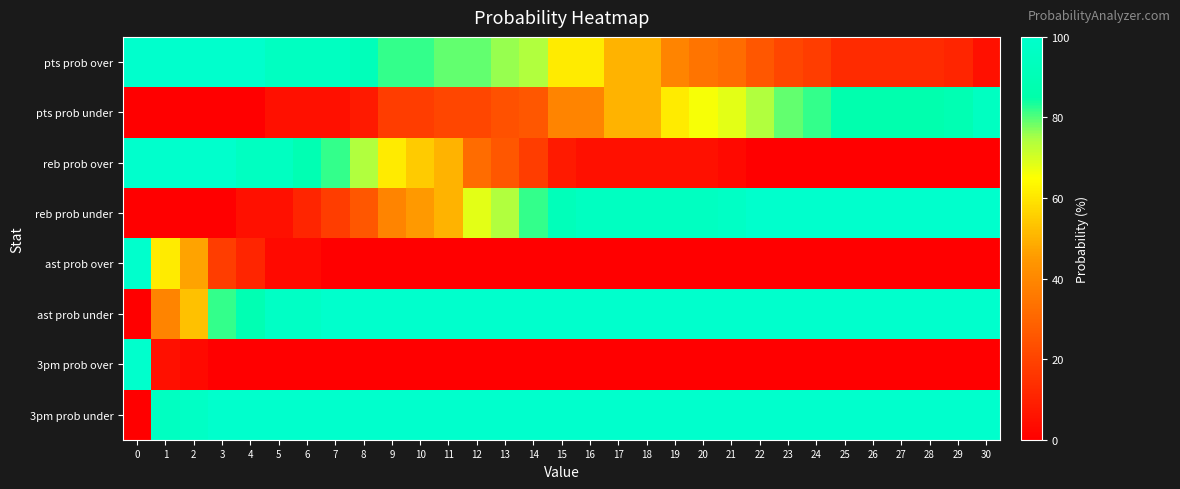

Reading left to right, what are all the values shown in this chart?

pts prob over: 0=100	1=100	2=100	3=100	4=100	5=95	6=95	7=95	8=92	9=82	10=82	11=79	12=79	13=76	14=74	15=61	16=61	17=50	18=50	19=39	20=34	21=32	22=26	23=21	24=18	25=13	26=13	27=13	28=13	29=11	30=5
pts prob under: 0=0	1=0	2=0	3=0	4=0	5=5	6=5	7=5	8=8	9=18	10=18	11=21	12=21	13=24	14=26	15=39	16=39	17=50	18=50	19=61	20=66	21=68	22=74	23=79	24=82	25=87	26=87	27=87	28=87	29=89	30=95
reb prob over: 0=100	1=100	2=100	3=100	4=95	5=95	6=89	7=82	8=74	9=61	10=55	11=50	12=32	13=26	14=18	15=8	16=5	17=5	18=5	19=5	20=5	21=3	22=0	23=0	24=0	25=0	26=0	27=0	28=0	29=0	30=0
reb prob under: 0=0	1=0	2=0	3=0	4=5	5=5	6=11	7=18	8=26	9=39	10=45	11=50	12=68	13=74	14=82	15=92	16=95	17=95	18=95	19=95	20=95	21=97	22=100	23=100	24=100	25=100	26=100	27=100	28=100	29=100	30=100
ast prob over: 0=100	1=61	2=47	3=18	4=11	5=3	6=3	7=0	8=0	9=0	10=0	11=0	12=0	13=0	14=0	15=0	16=0	17=0	18=0	19=0	20=0	21=0	22=0	23=0	24=0	25=0	26=0	27=0	28=0	29=0	30=0
ast prob under: 0=0	1=39	2=53	3=82	4=89	5=97	6=97	7=100	8=100	9=100	10=100	11=100	12=100	13=100	14=100	15=100	16=100	17=100	18=100	19=100	20=100	21=100	22=100	23=100	24=100	25=100	26=100	27=100	28=100	29=100	30=100
3pm prob over: 0=100	1=5	2=3	3=0	4=0	5=0	6=0	7=0	8=0	9=0	10=0	11=0	12=0	13=0	14=0	15=0	16=0	17=0	18=0	19=0	20=0	21=0	22=0	23=0	24=0	25=0	26=0	27=0	28=0	29=0	30=0
3pm prob under: 0=0	1=95	2=97	3=100	4=100	5=100	6=100	7=100	8=100	9=100	10=100	11=100	12=100	13=100	14=100	15=100	16=100	17=100	18=100	19=100	20=100	21=100	22=100	23=100	24=100	25=100	26=100	27=100	28=100	29=100	30=100